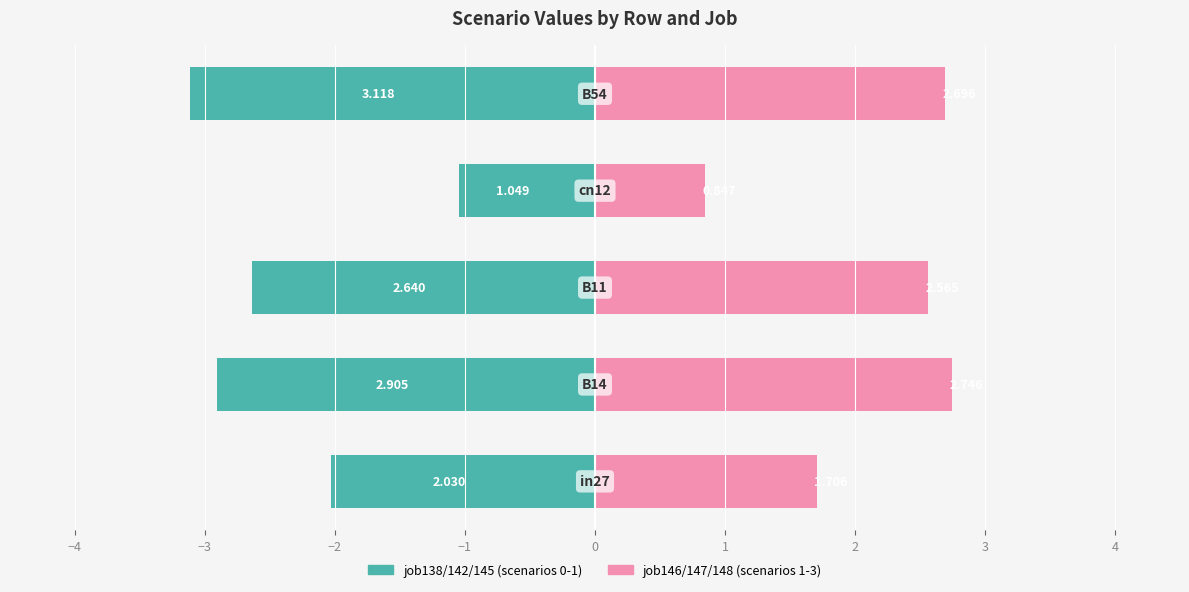

Reading left to right, what are all the values shown in this chart?

job138/142/145 (scenarios 0-1): -2.0	-2.9	-2.6	-1.0	-3.1
job146/147/148 (scenarios 1-3): 1.7	2.7	2.6	0.8	2.7